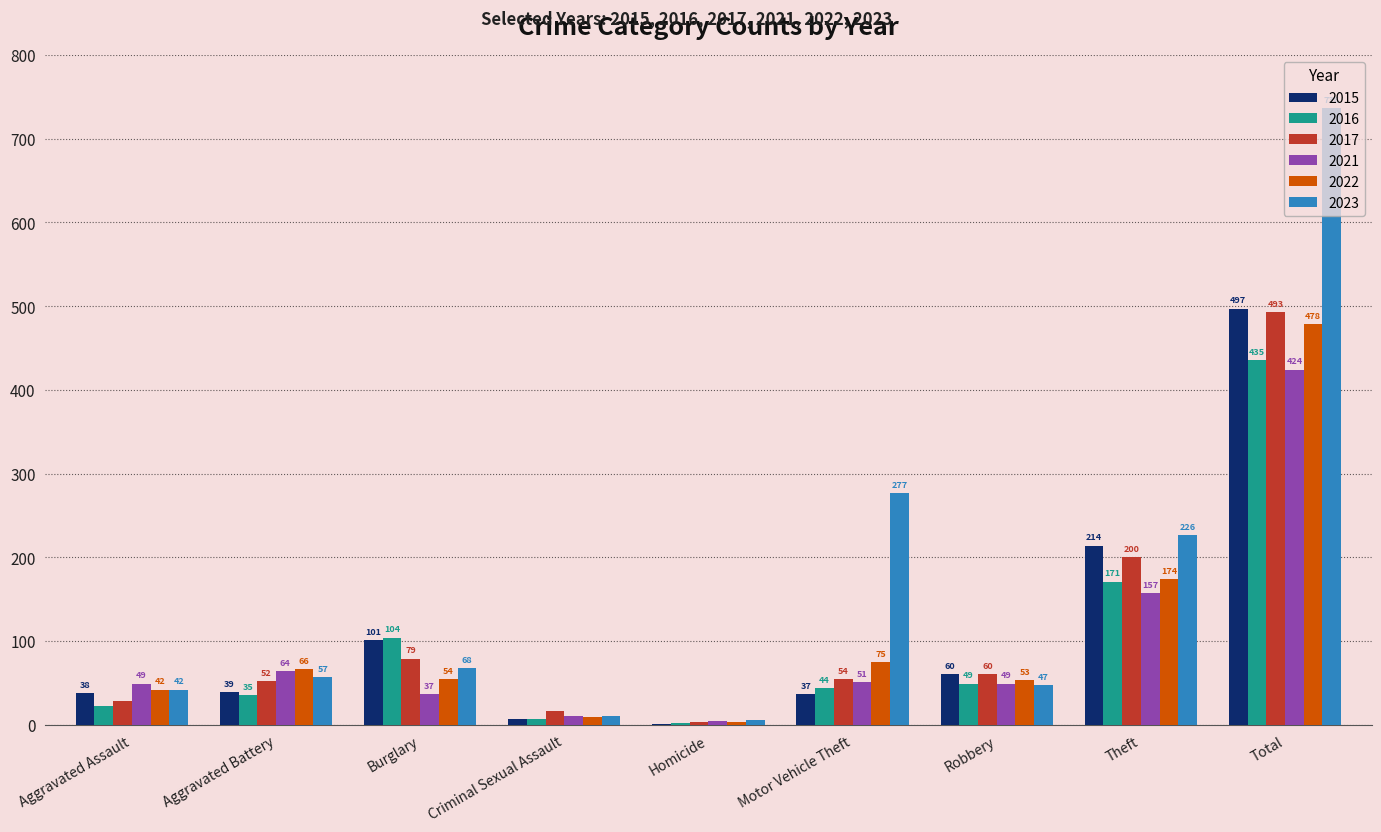

Which series has the largest range (max minus min)?

2023